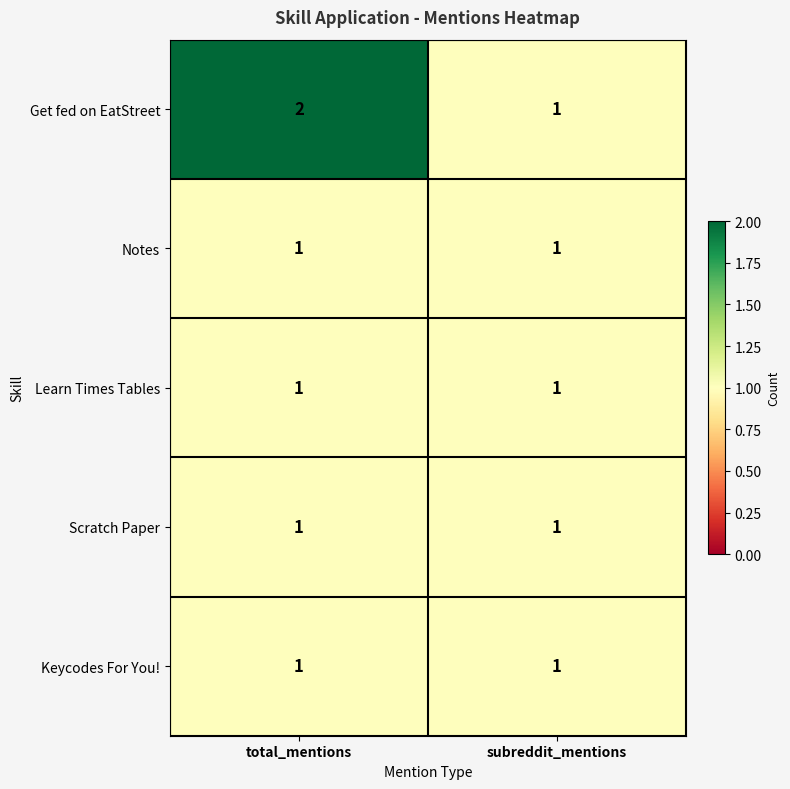

Which label corresponds to the largest value in the chart?

total_mentions